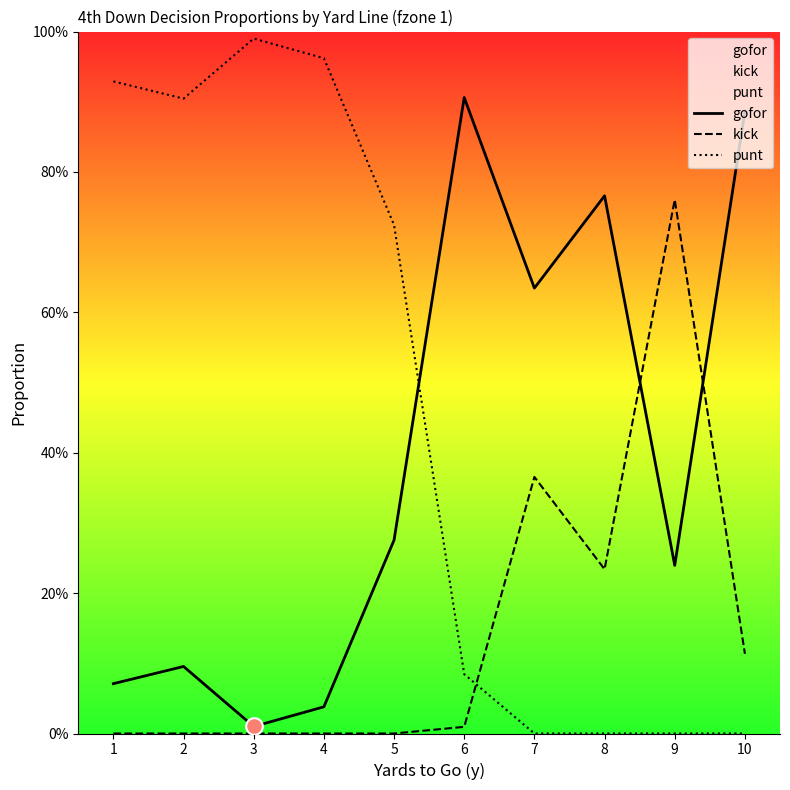

Rank the categories by punt value from highest to lowest.

3, 4, 1, 2, 5, 6, 7, 8, 9, 10